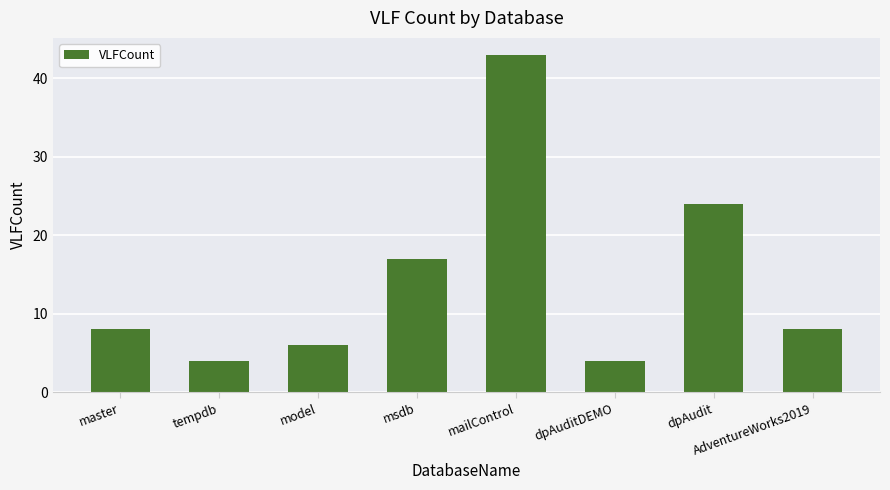

Does the chart contain stacked bars?

No